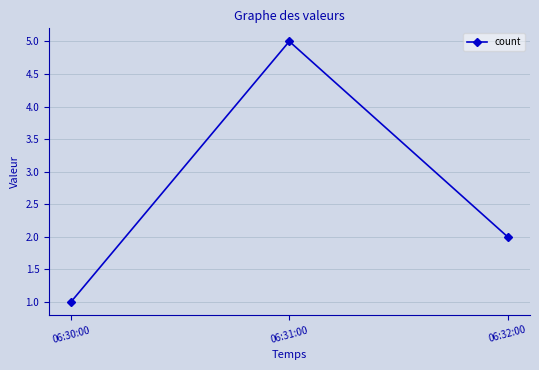

Reading left to right, extract all data points from this chart.

06:30:00=1	06:31:00=5	06:32:00=2